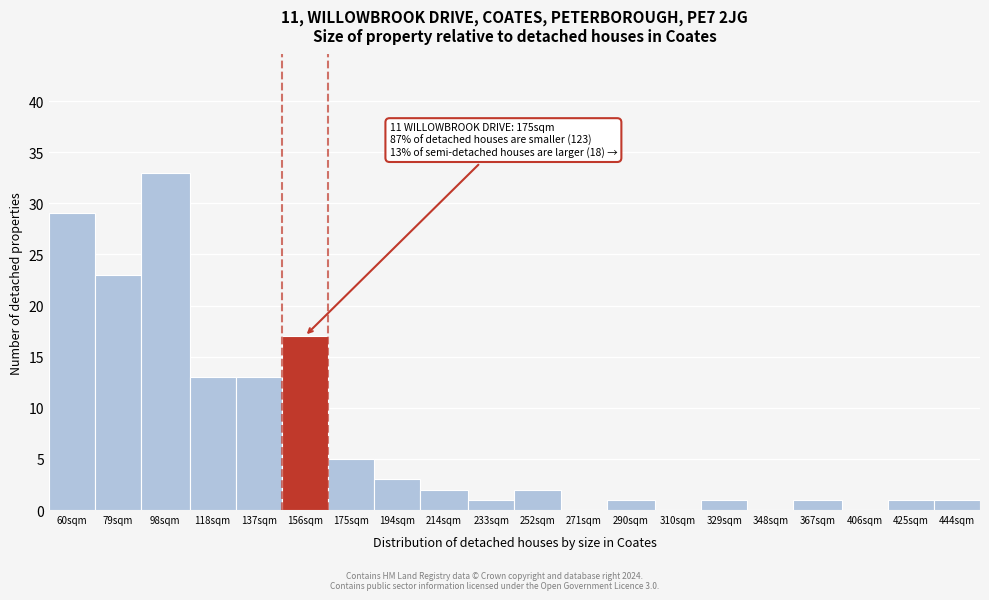

Reading left to right, what are all the values shown in this chart?

60sqm=29	79sqm=23	98sqm=33	118sqm=13	137sqm=13	156sqm=17	175sqm=5	194sqm=3	214sqm=2	233sqm=1	252sqm=2	271sqm=0	290sqm=1	310sqm=0	329sqm=1	348sqm=0	367sqm=1	406sqm=0	425sqm=1	444sqm=1